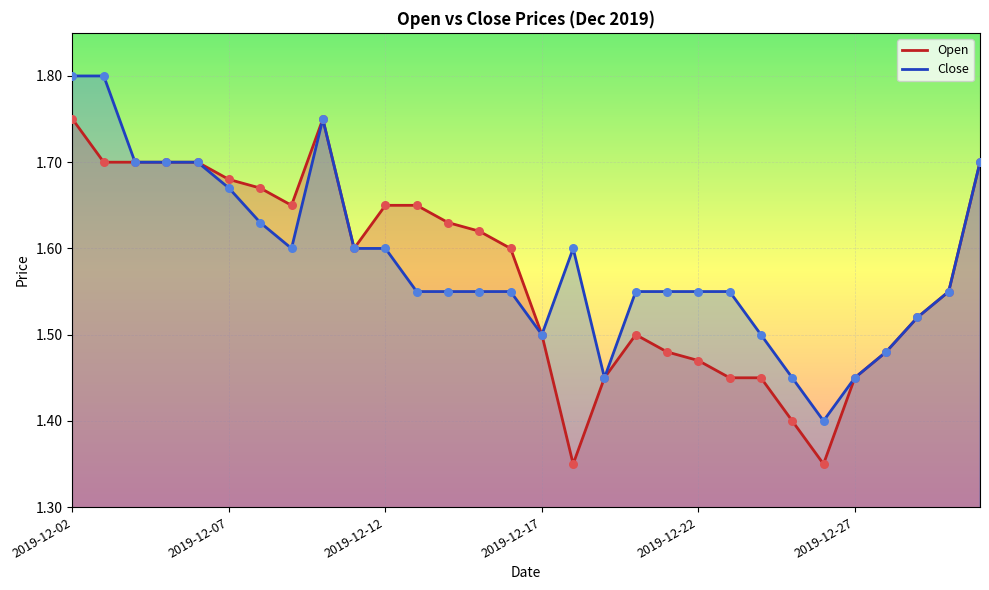

Which series contains the lowest Y value?

Open